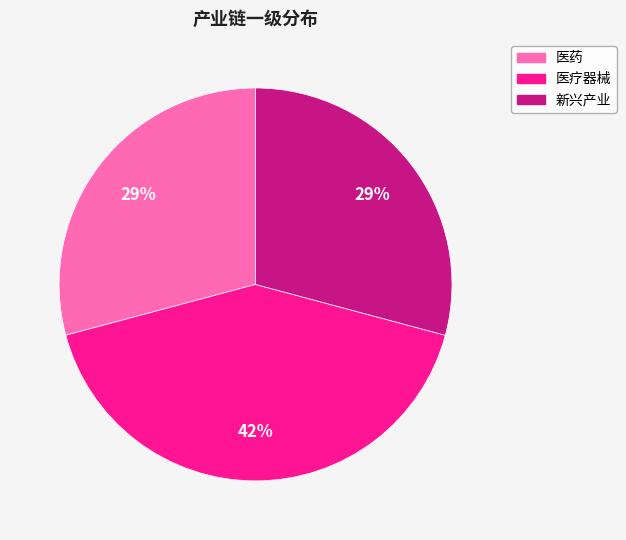

Do 医疗器械 and 医药 together represent more than half of the pie?

Yes